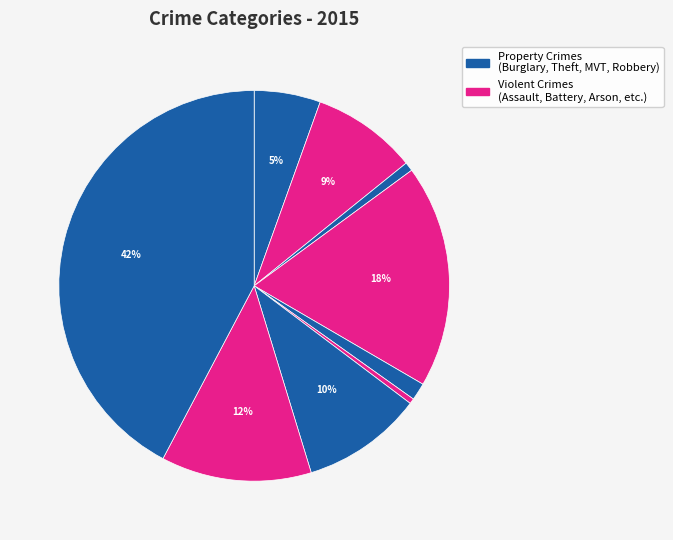

Count the number of slices in the pie.

9